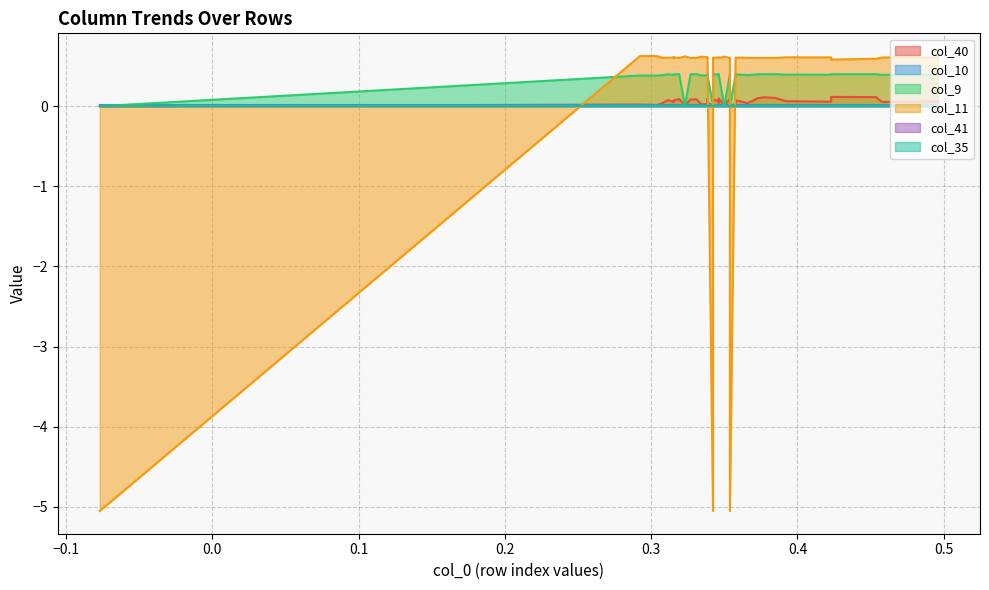

Is the value of col_35 at 25 greater than the value of col_11 at 35?

No